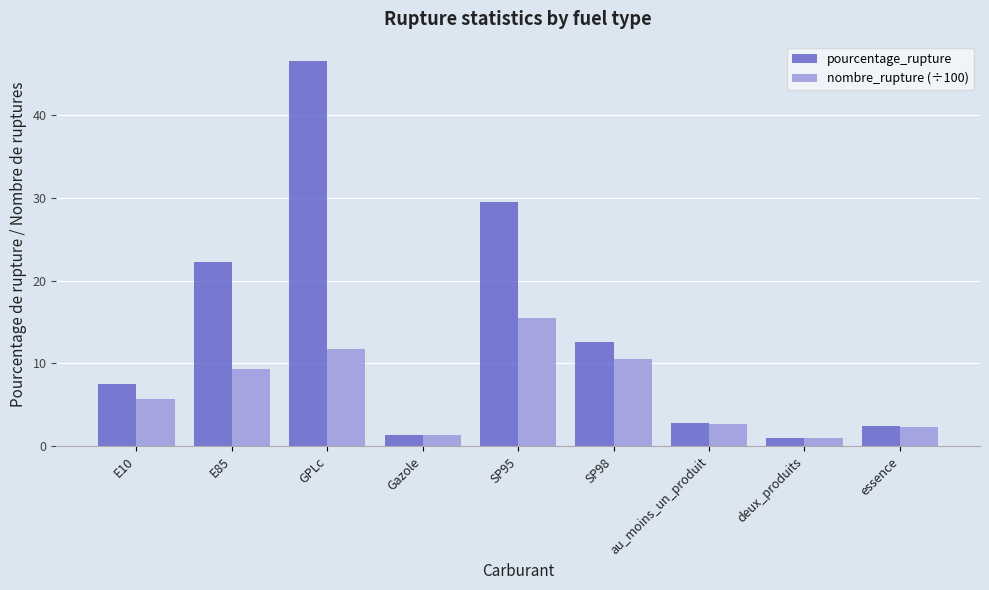

What is the average value of the nombre_rupture (÷100) series?

6.7